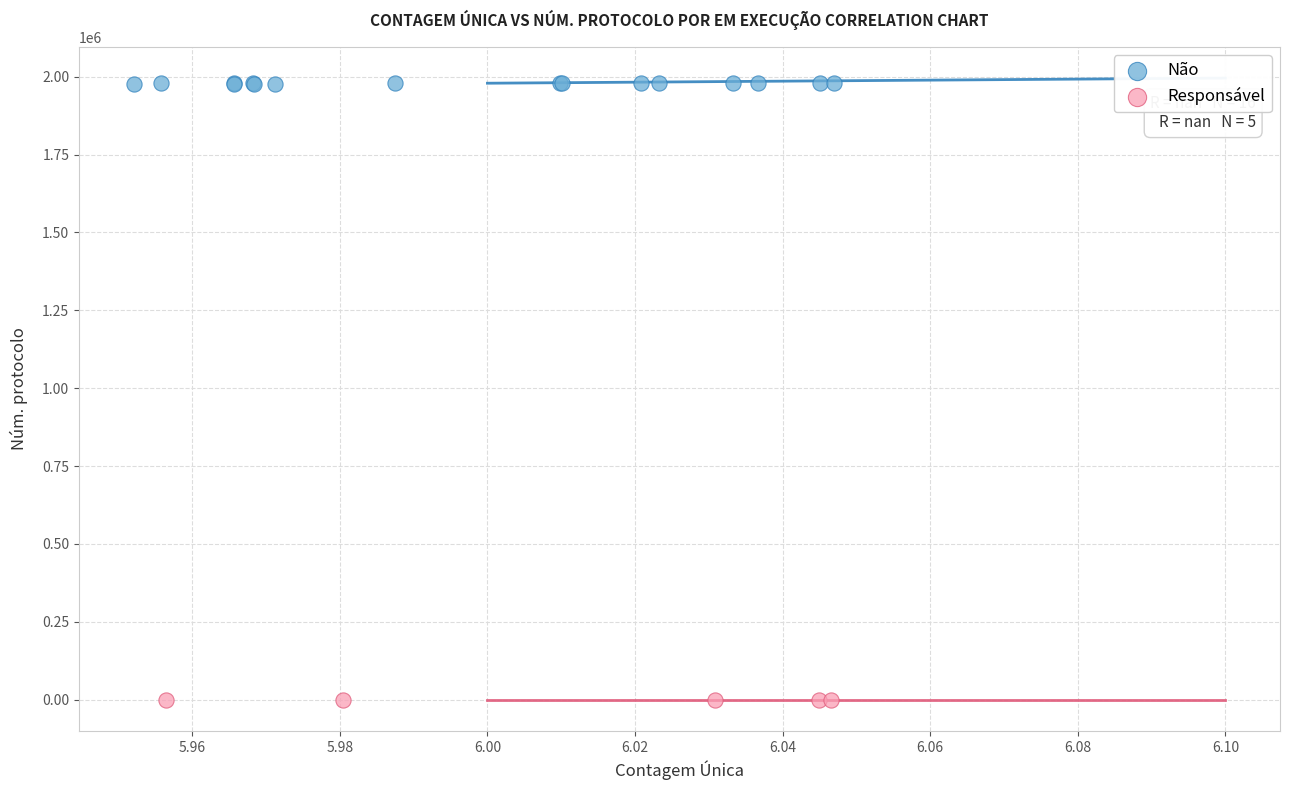

Which series contains the lowest Y value?

Responsável